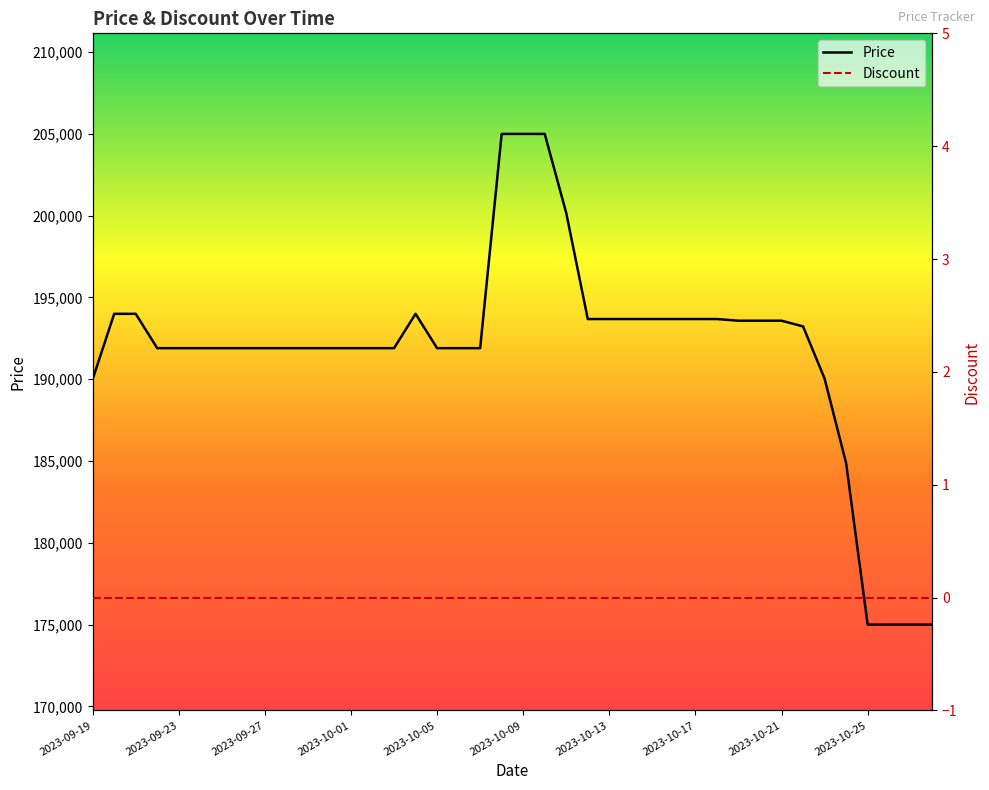

How many lines are shown in the chart?

2